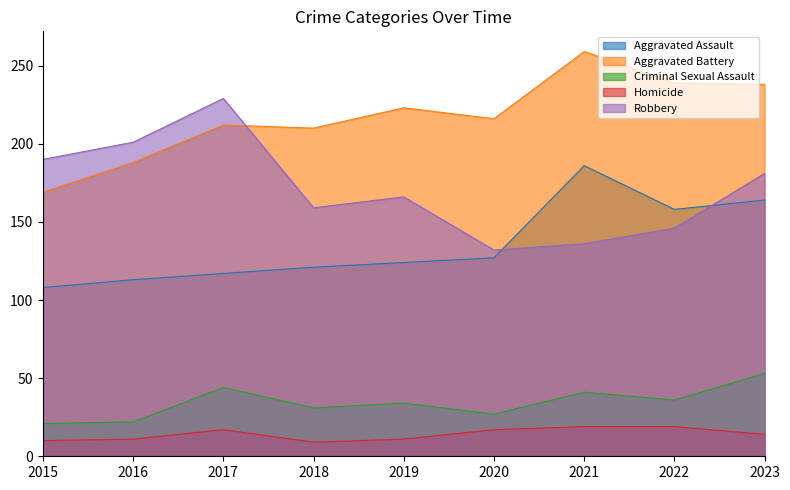

Reading left to right, what are all the values shown in this chart?

Aggravated Assault: 108	113	117	121	124	127	186	158	164
Aggravated Battery: 169	188	212	210	223	216	259	239	238
Criminal Sexual Assault: 21	22	44	31	34	27	41	36	53
Homicide: 10	11	17	9	11	17	19	19	14
Robbery: 190	201	229	159	166	132	136	146	181